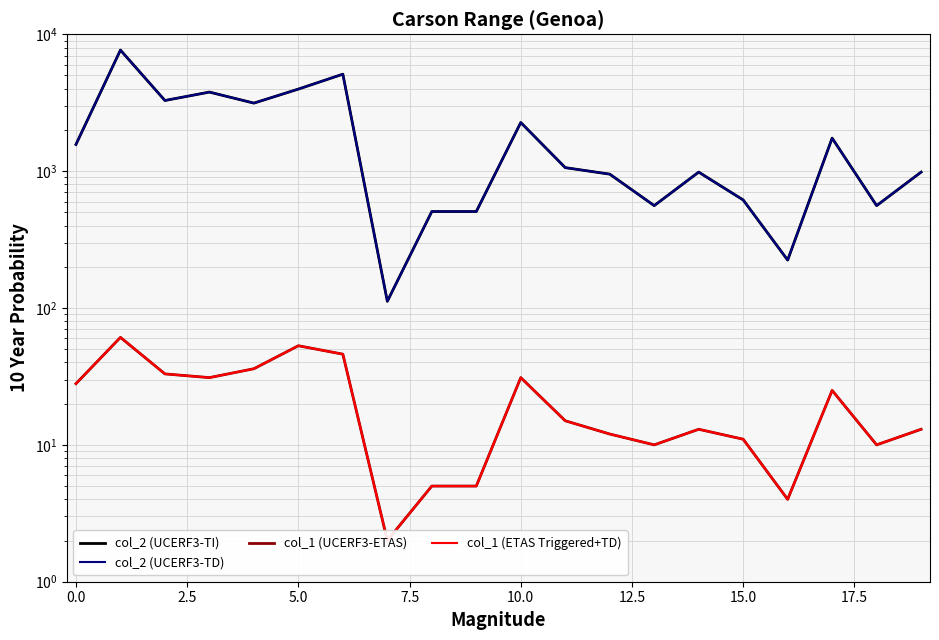

What is the average value of the col_1 (ETAS Triggered+TD) series?

22